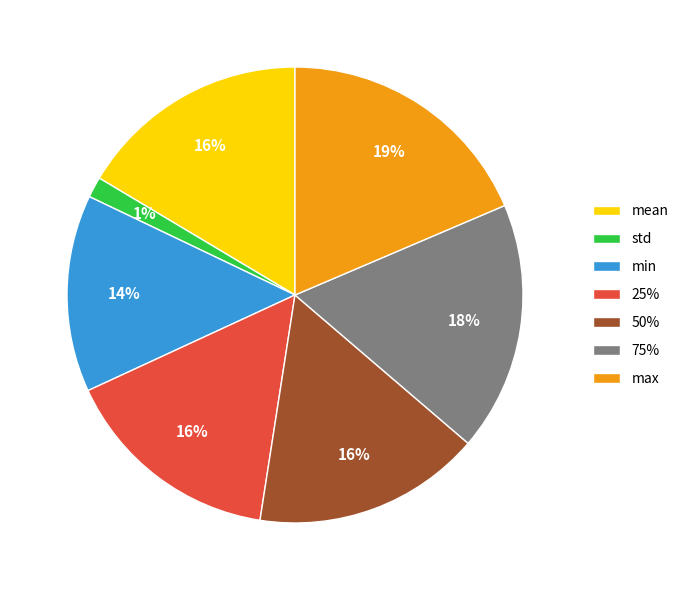

Count the number of slices in the pie.

7